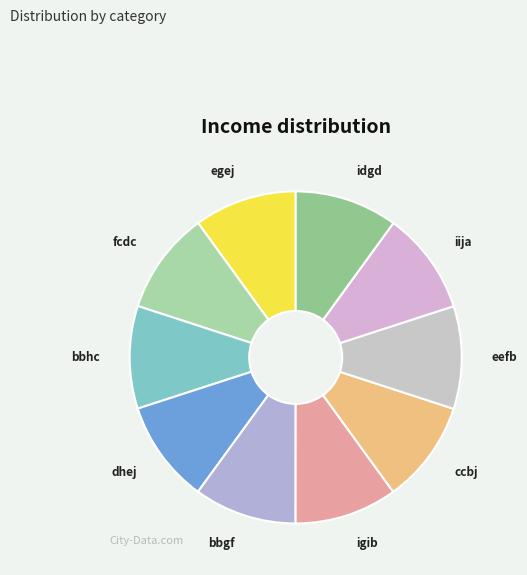

What is the ratio of the value at idgd to the value at egej?

1.0